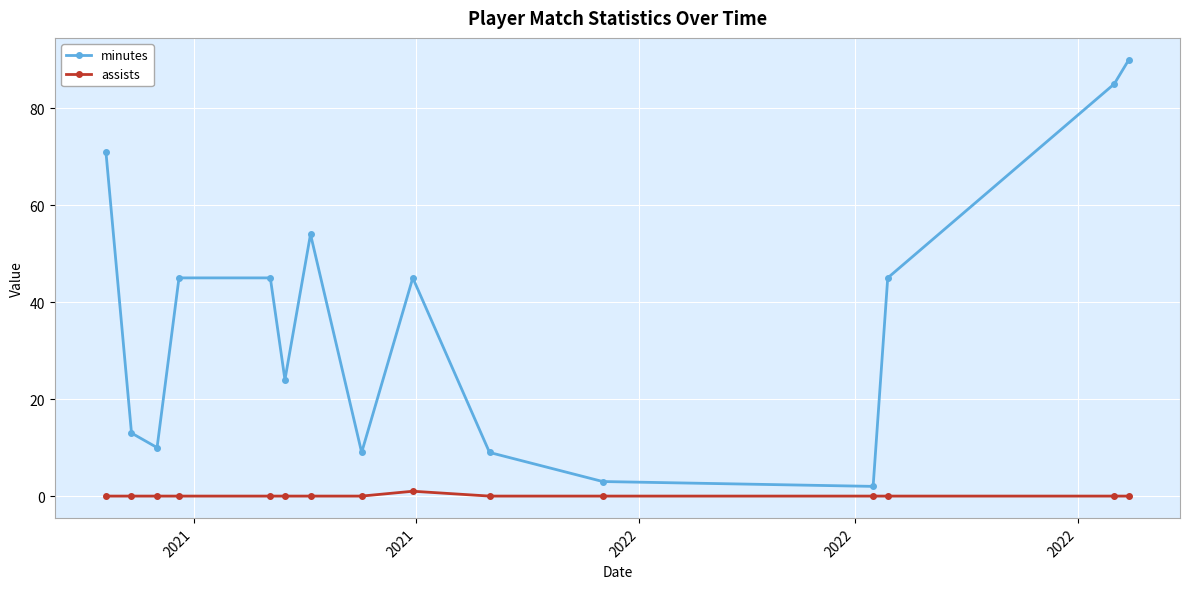

What is the difference between the maximum and minimum values in the assists series?

1